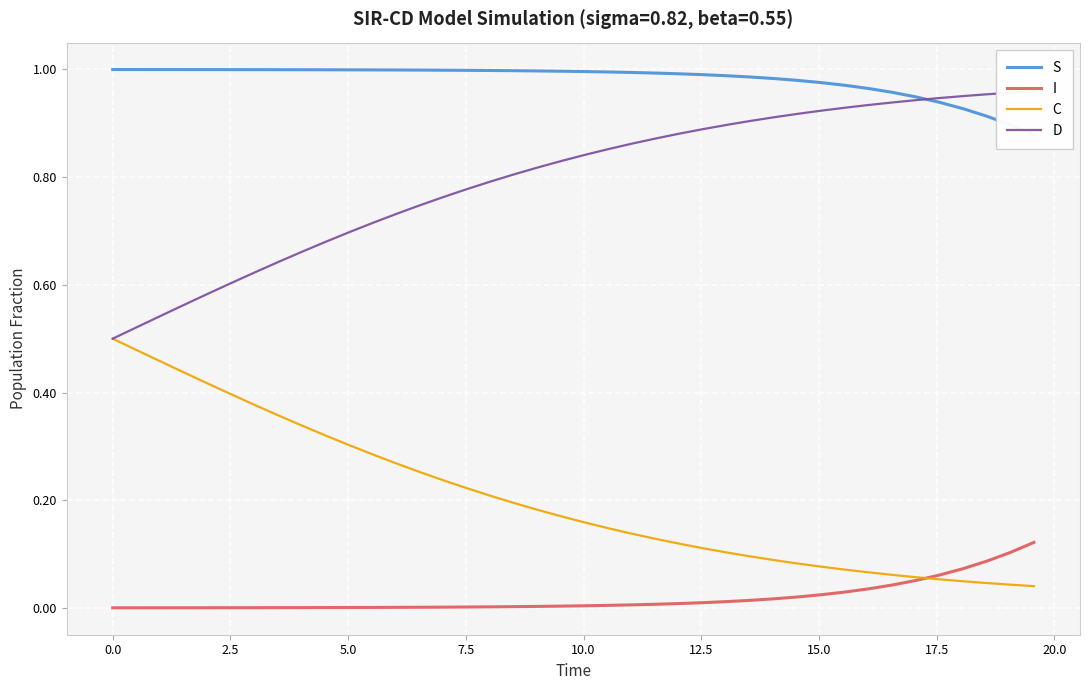

What is the average value of the C series?

0.2